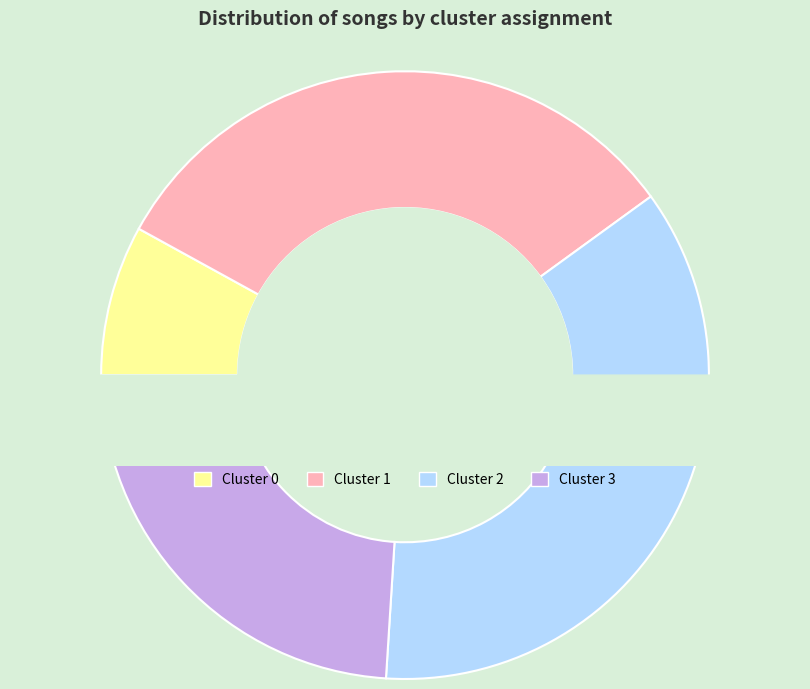

To the nearest percent, what portion does Cluster 1 represent?

32%